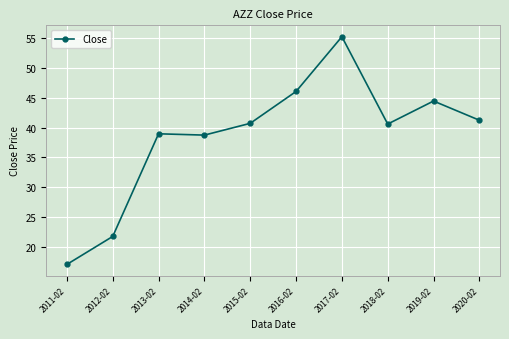

Is this an area chart (filled region under the line)?

No